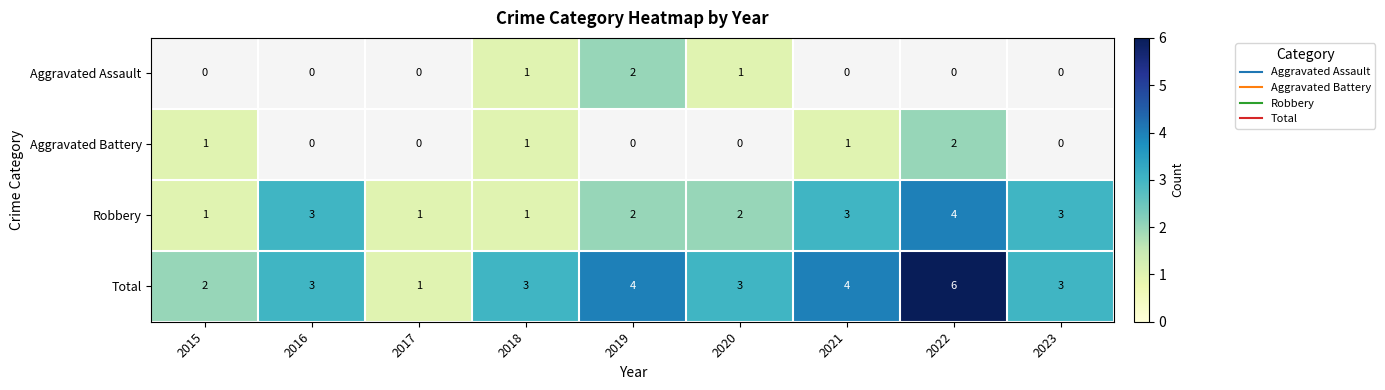

List the labels in order of Robbery value, smallest first.

2015, 2017, 2018, 2019, 2020, 2016, 2021, 2023, 2022